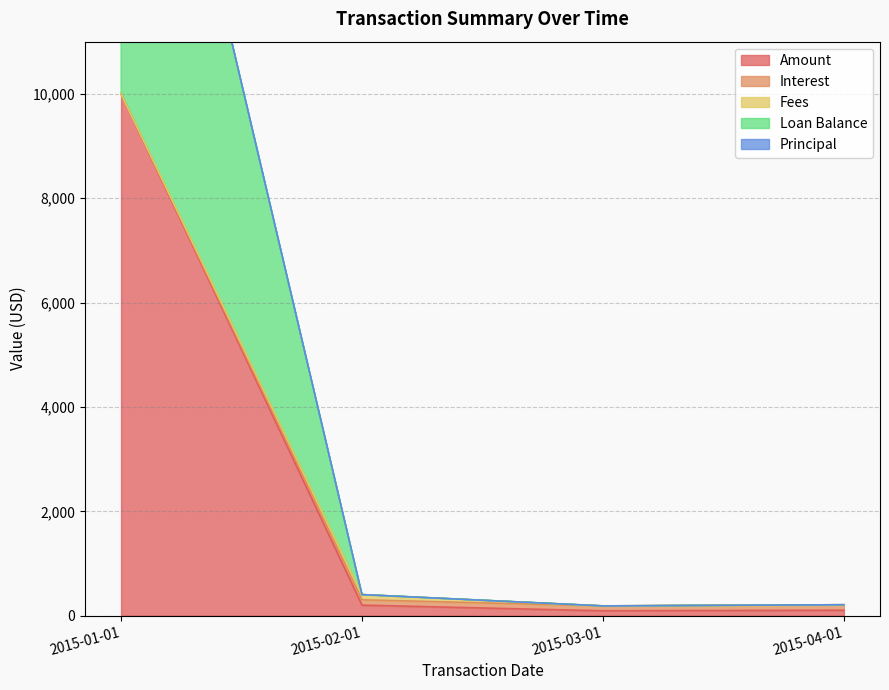

What is the difference between the maximum and minimum values in the Amount series?

9906.2